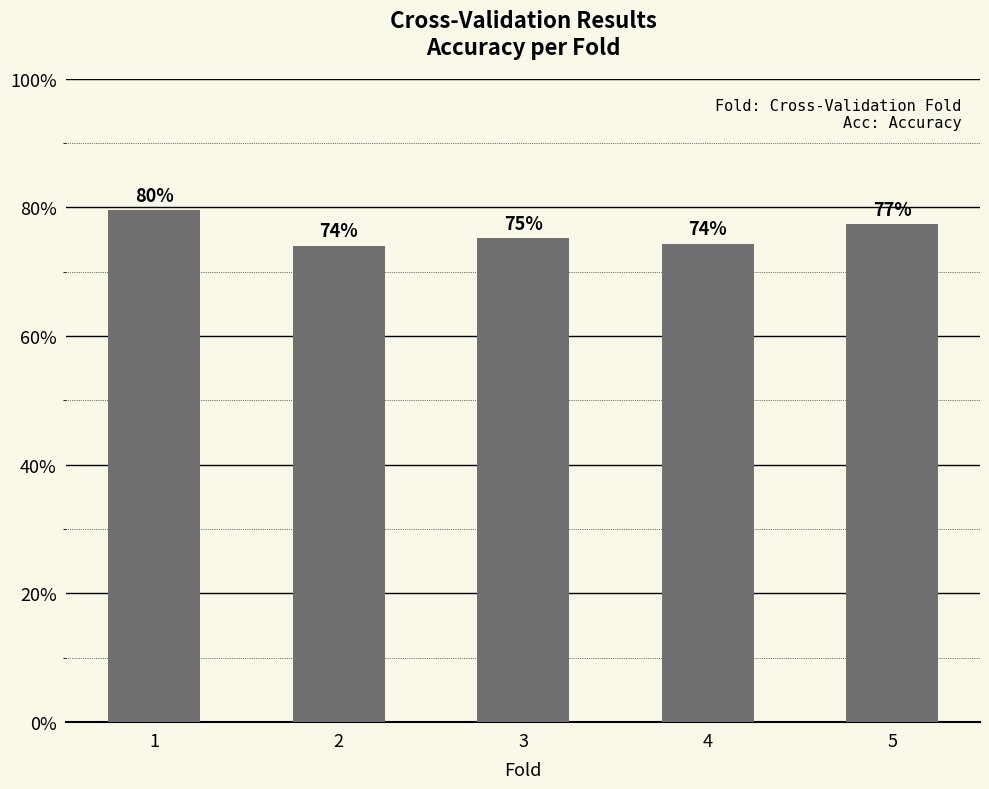

Which category has the lowest value across all series?

2